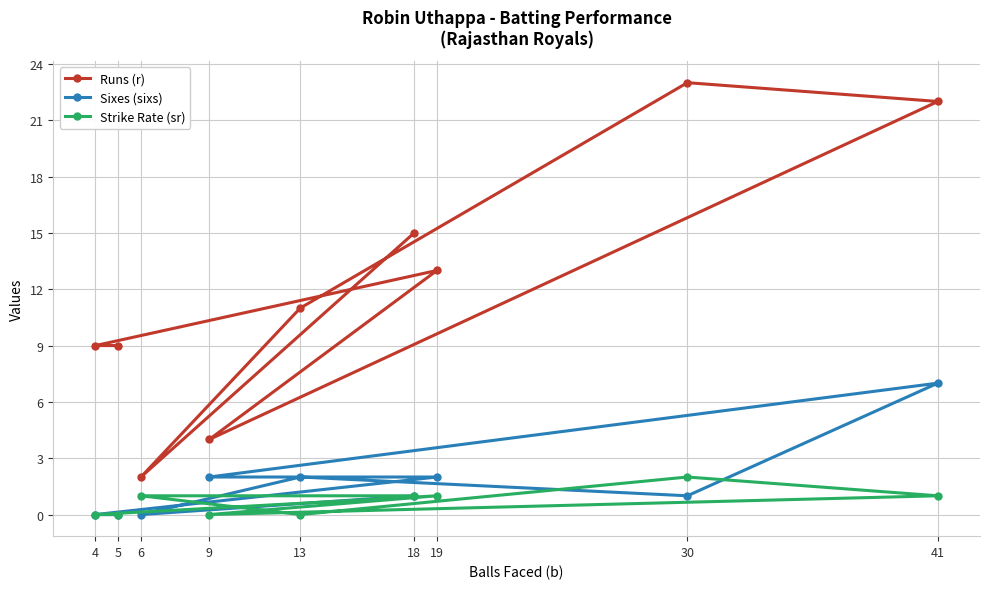

Is the value of Strike Rate (sr) at 6 greater than the value of Runs (r) at 30?

No